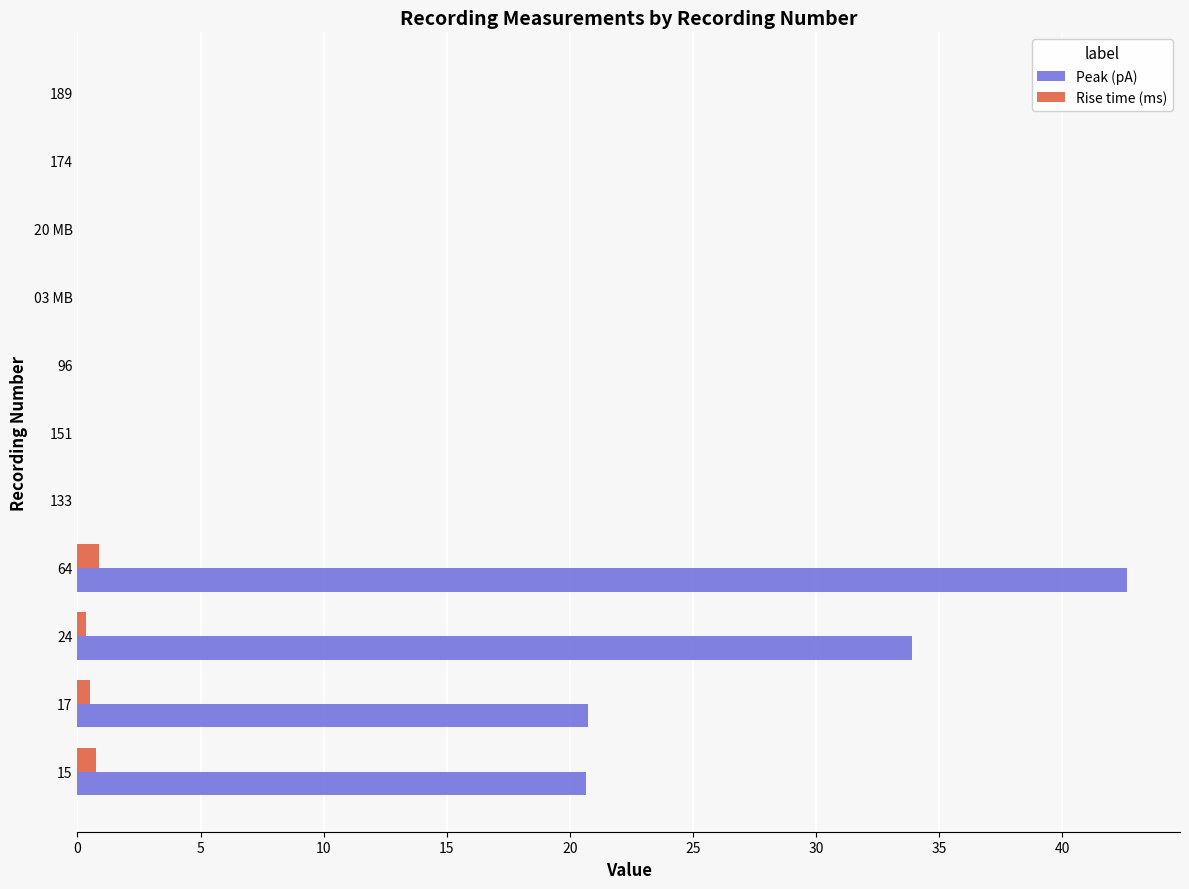

What is the highest value of the Peak (pA) series?

42.6